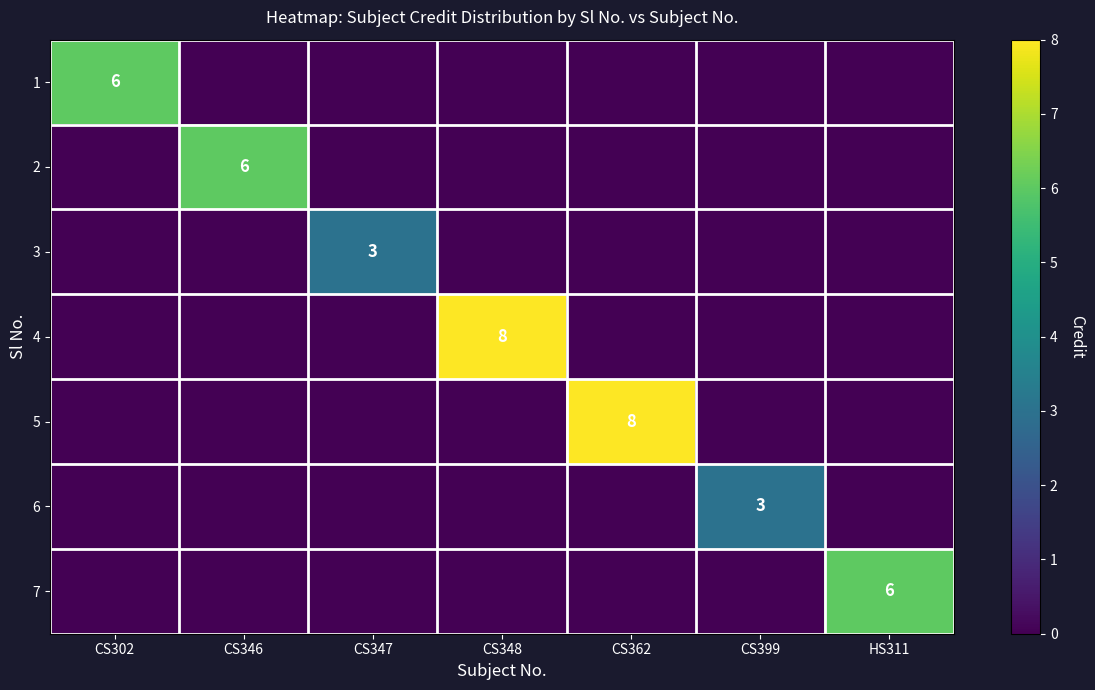

What is the maximum value shown in the chart?

8